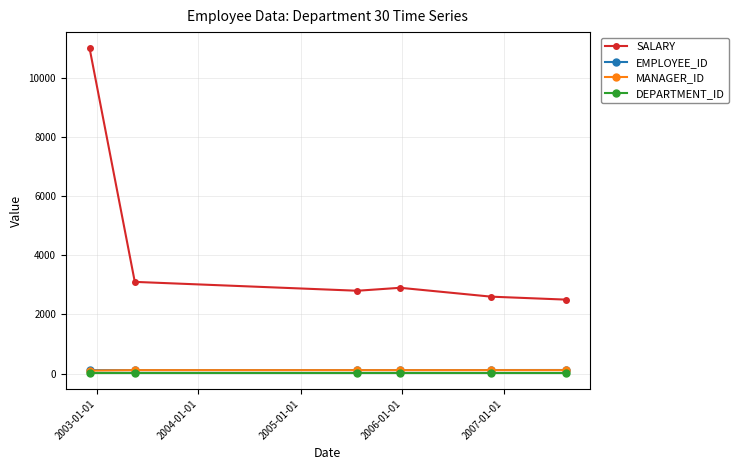

Which series has the largest total across all categories?

SALARY